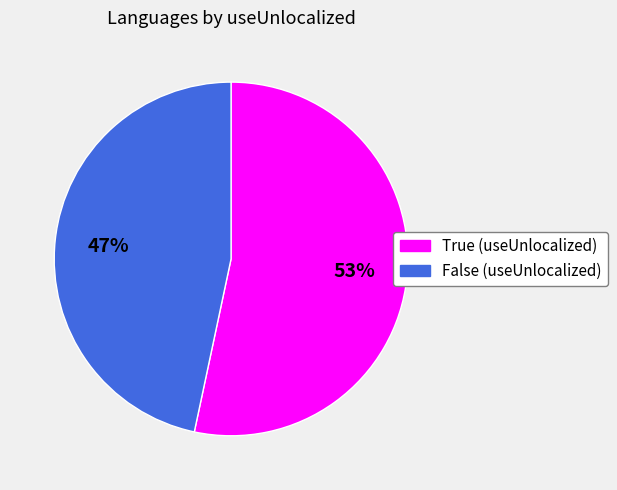

How many segments does this pie chart have?

2